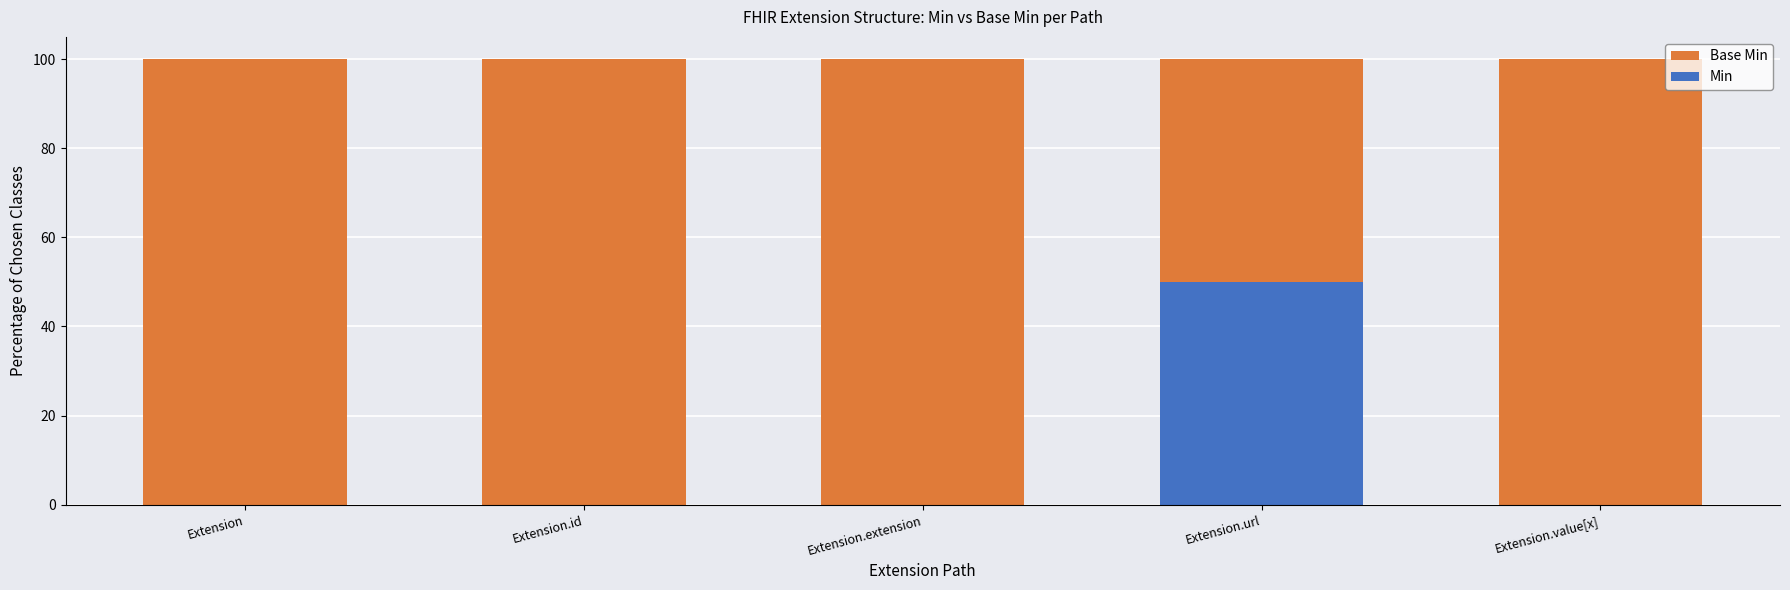

What is the average value of the Min series?

10